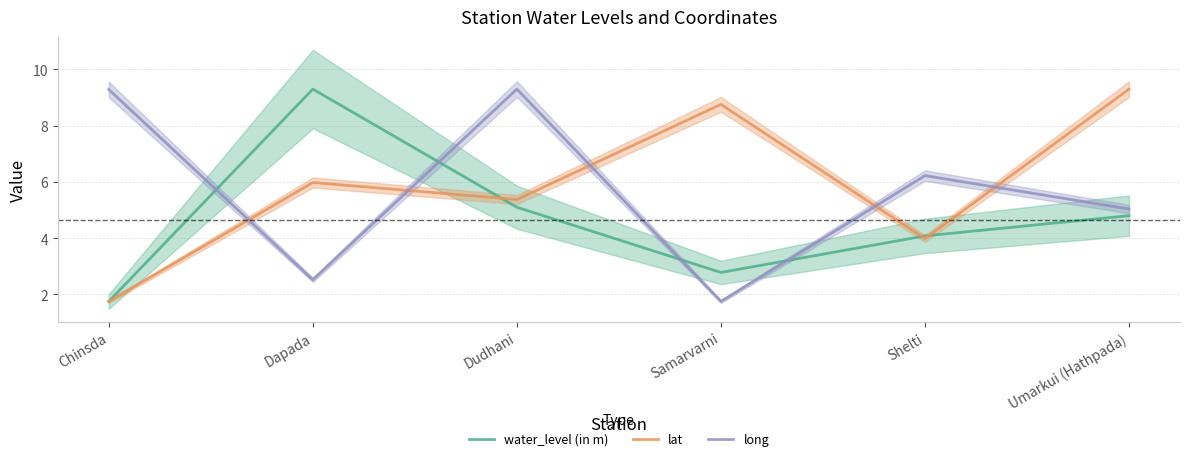

How many intersections are there between long and water_level (in m)?

4